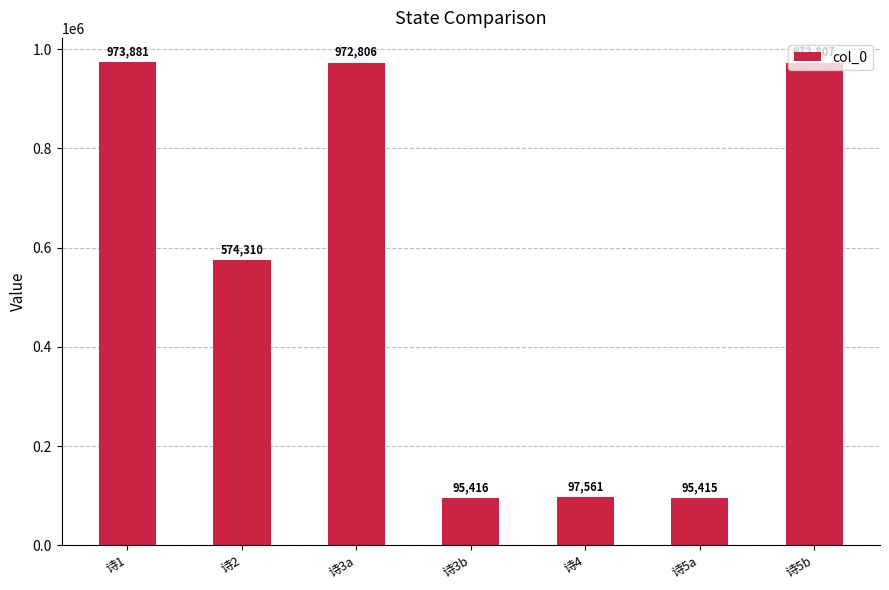

What is the average value?

540314